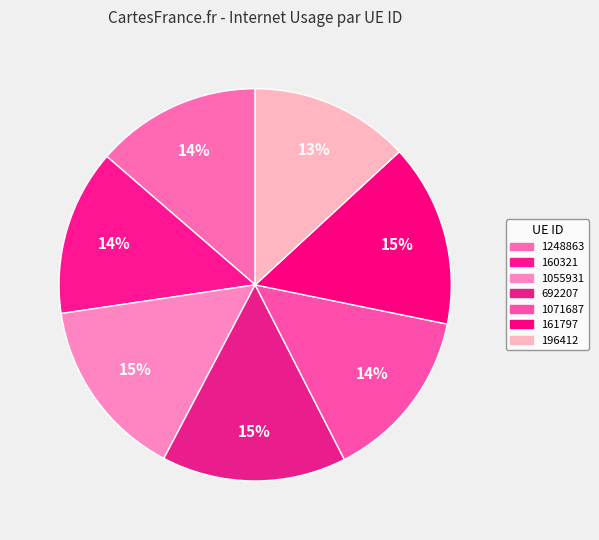

How much of the chart is everything except 1055931?

85.0%